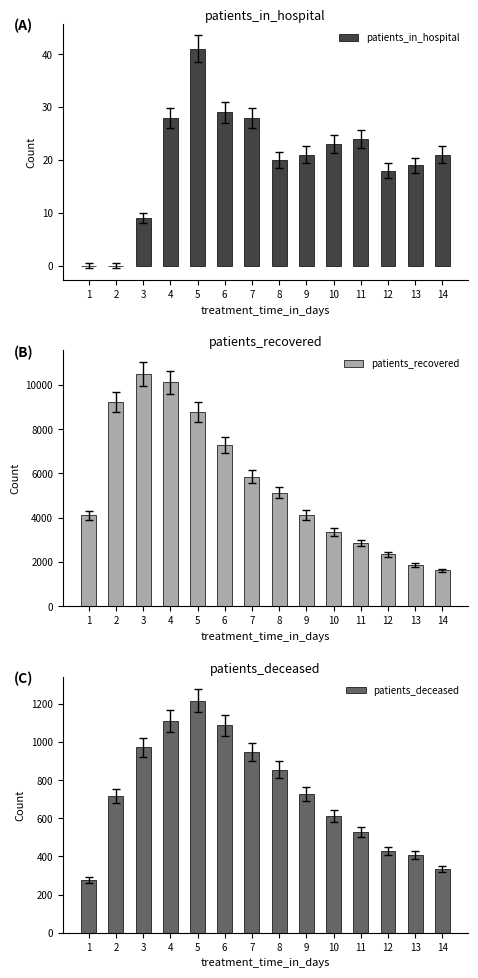

What is the value of the patients_recovered bar at the 7th from the left?

5860